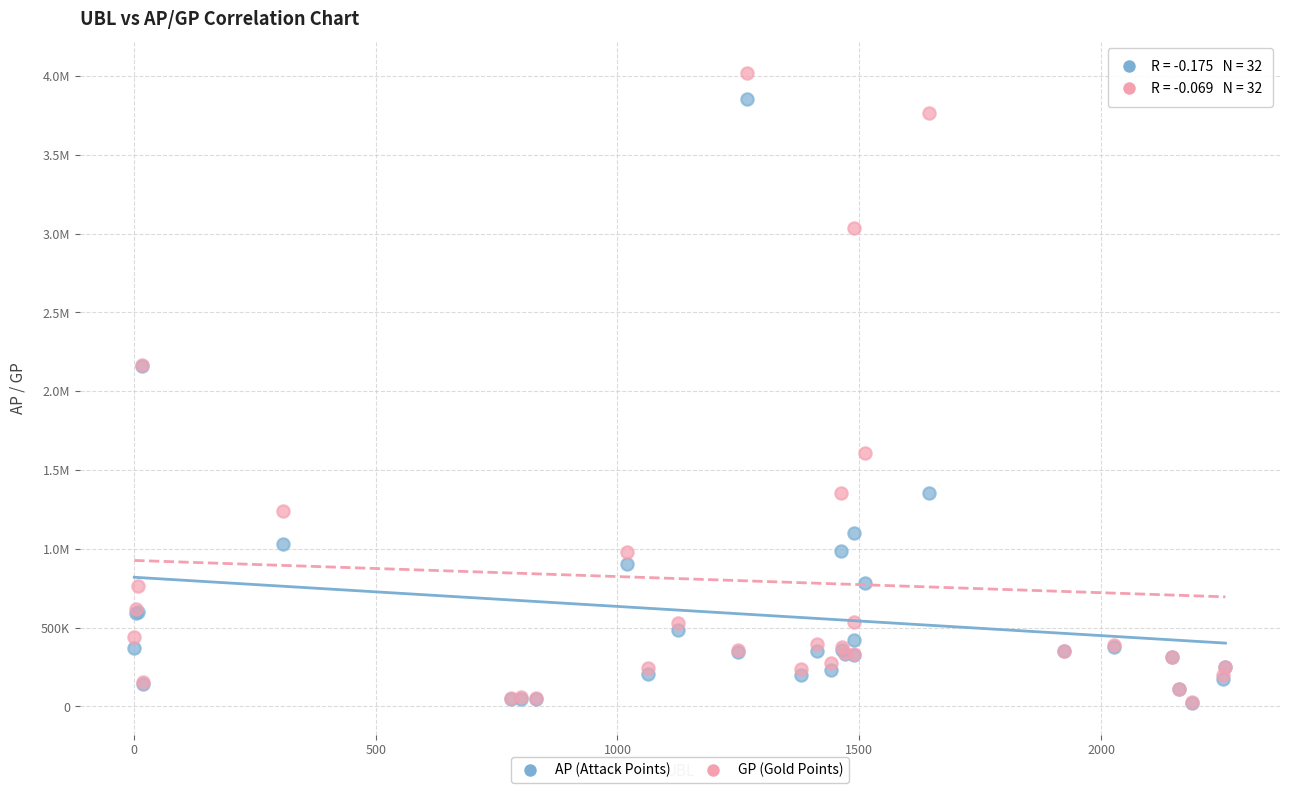

What are all the series names shown in the legend?

AP (Attack Points), GP (Gold Points)